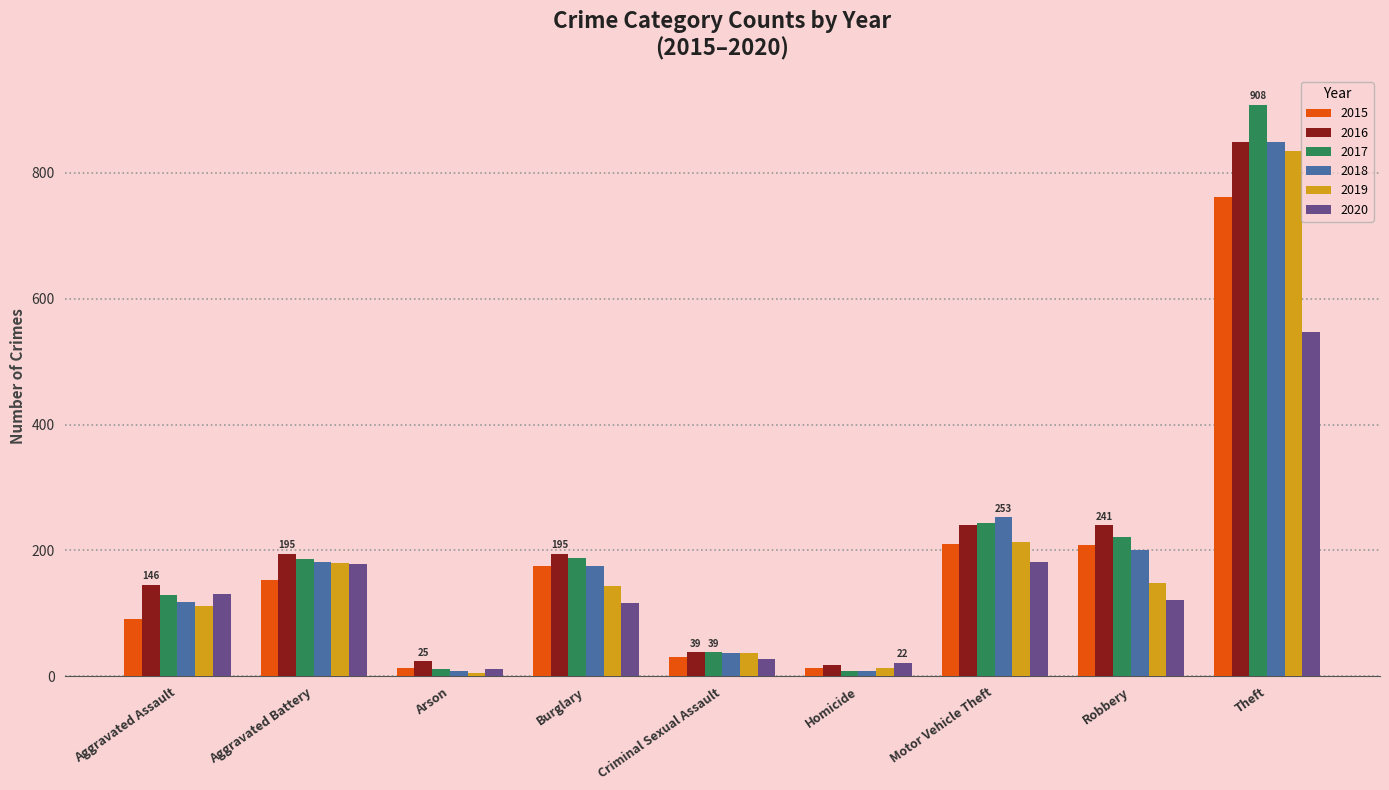

What is the label of the 6th bar from the left?

Homicide